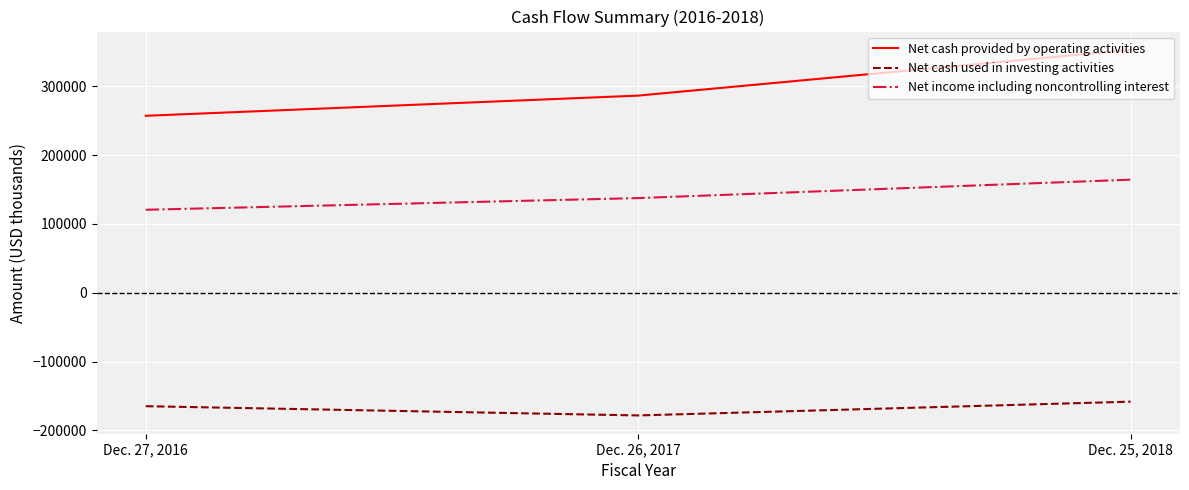

Rank the series at Dec. 25, 2018 from lowest to highest value.

Net cash used in investing activities, Net income including noncontrolling interest, Net cash provided by operating activities